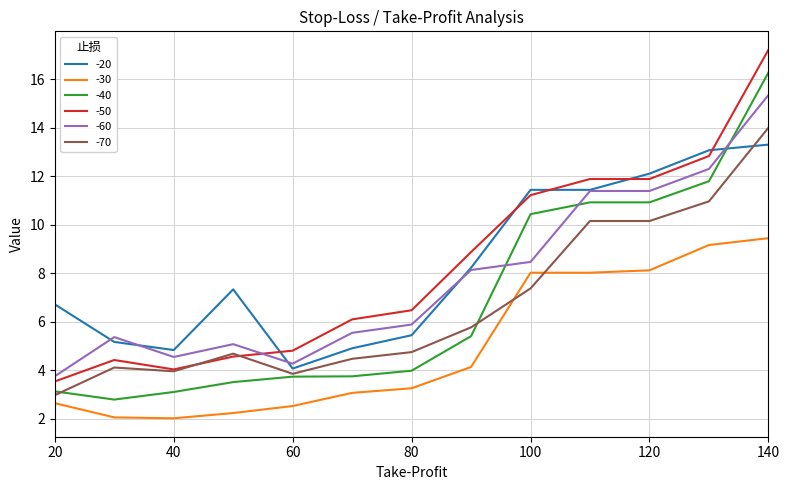

True or false: -40 and -50 cross at least once.

False